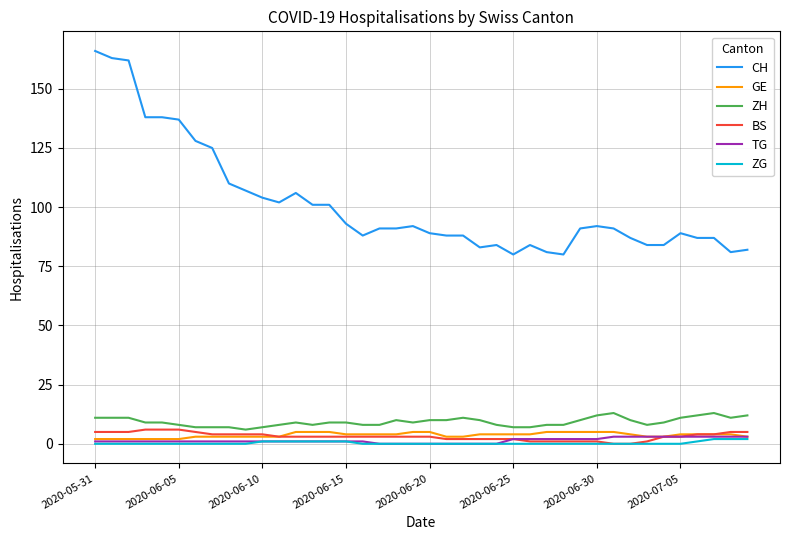

Which series has the widest spread of values?

CH